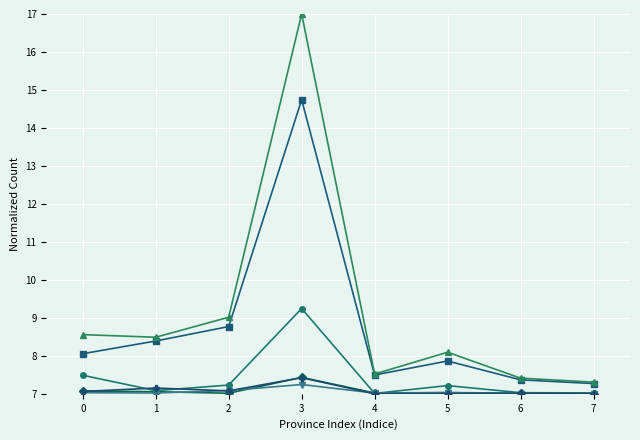

What is the total value across all series at 1?

45.2